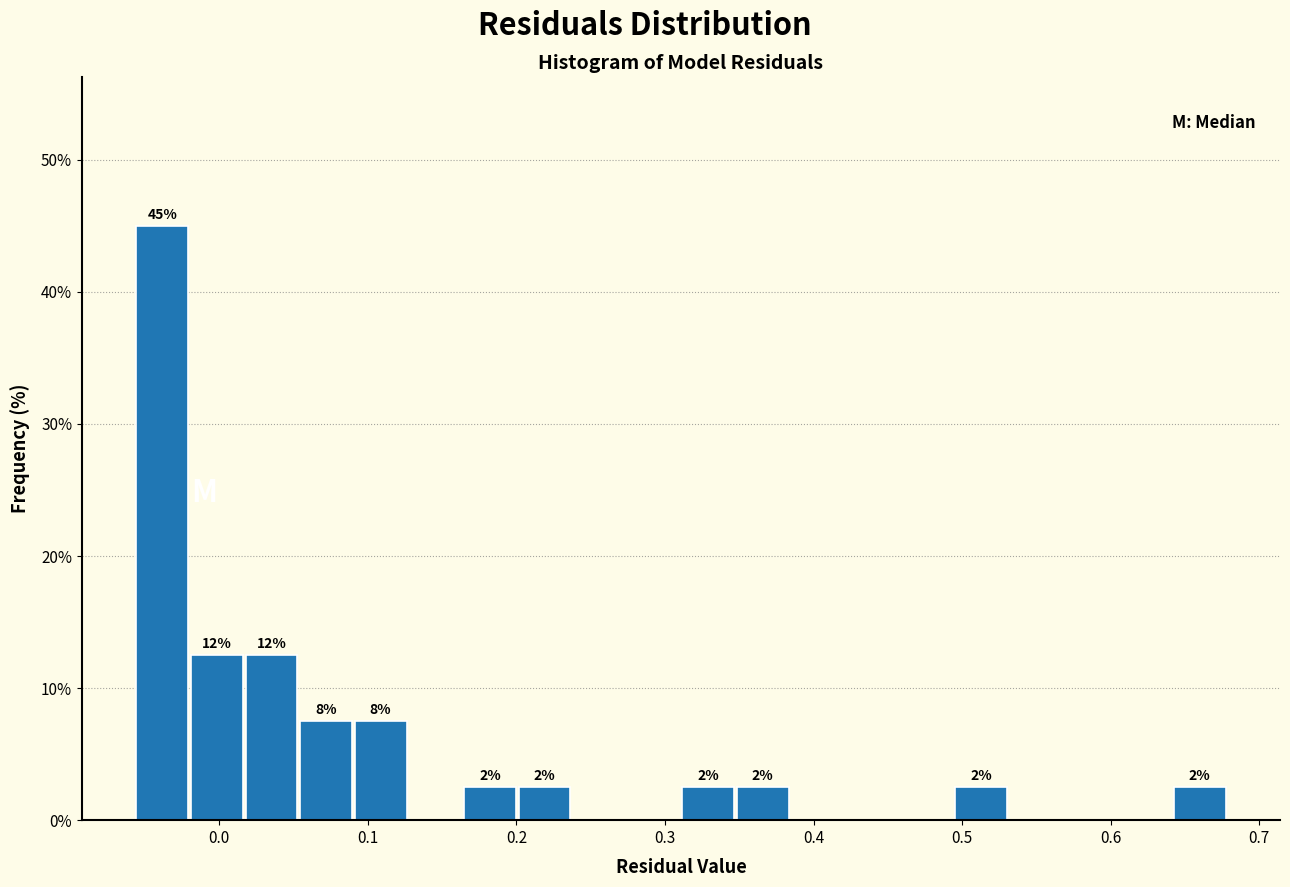

Around what value on the x-axis is the tallest bar? Give the approximate position of its centre, as read against the axis.

-0.04